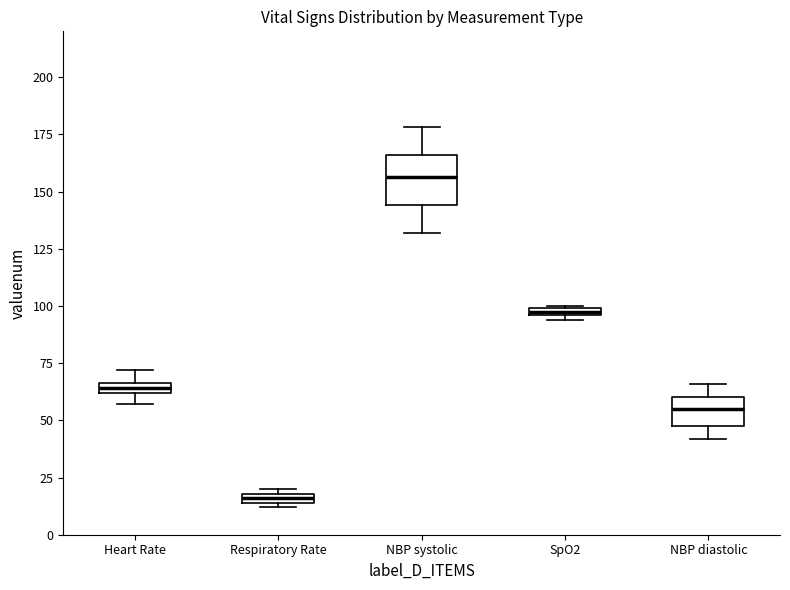

Which box has the highest median line?

NBP systolic